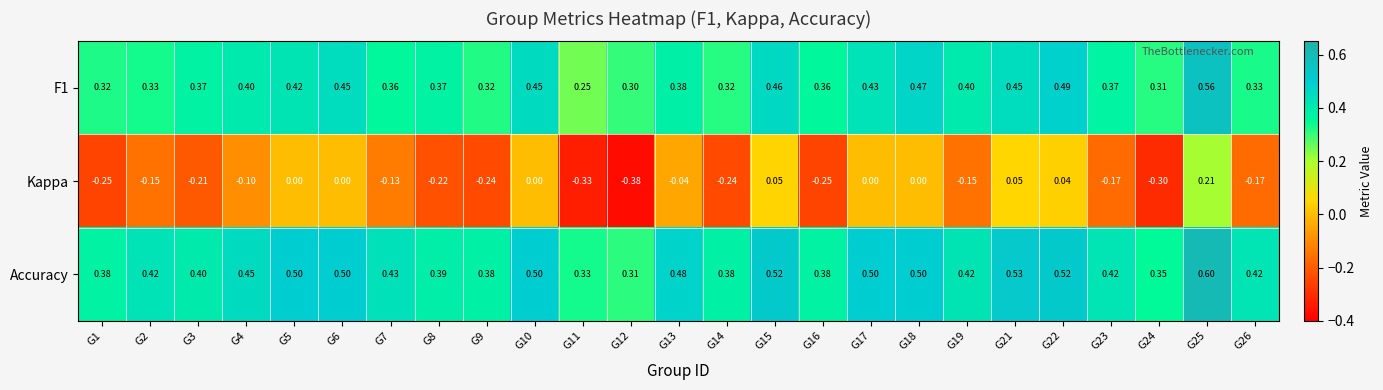

What is the spread (max minus min) of values at G2?

0.6